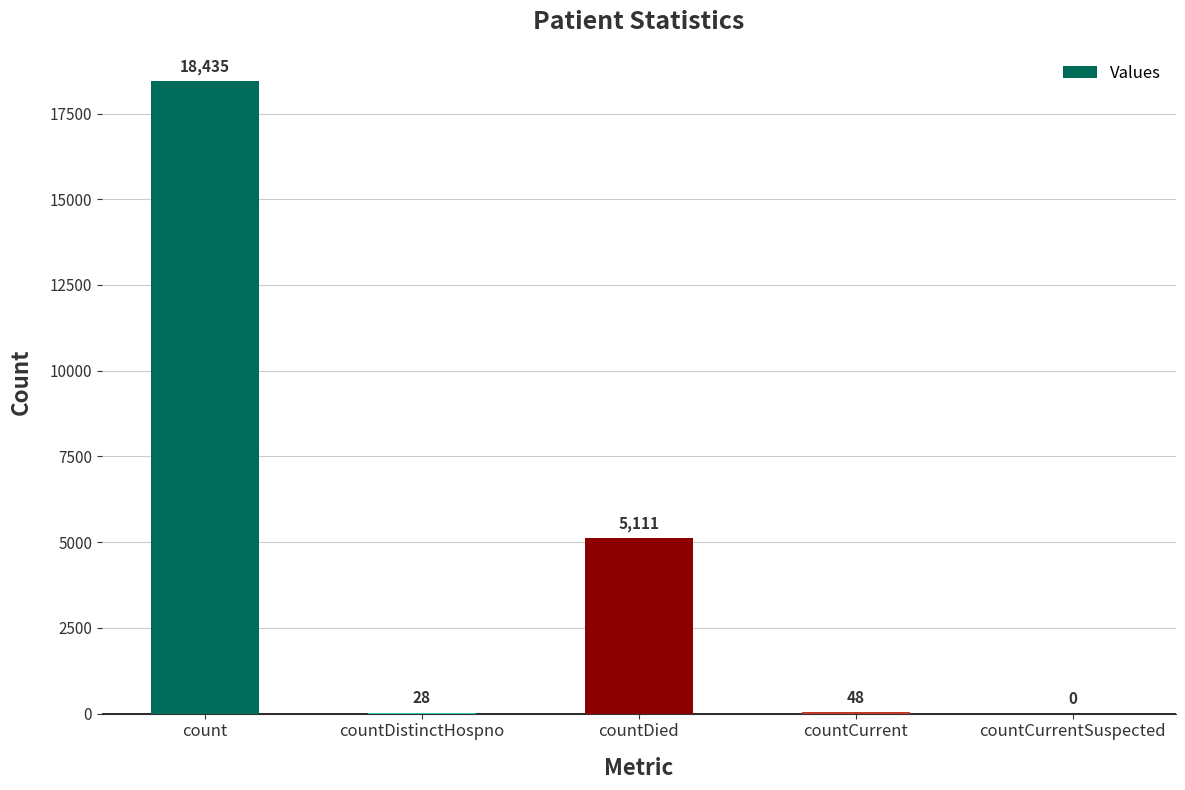

What is the sum of the values at countCurrentSuspected and countCurrent?

48